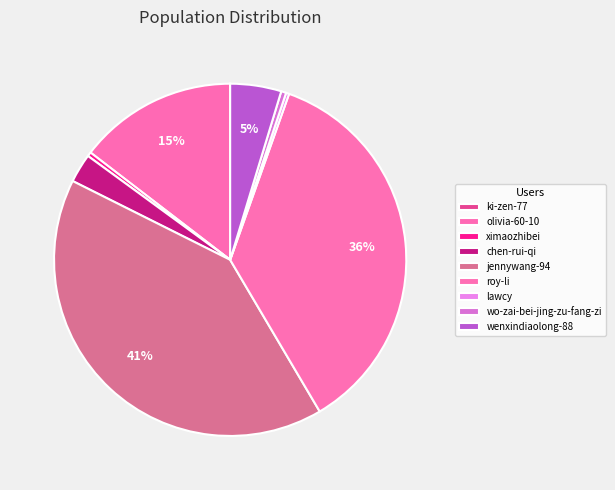

Approximately how many times larger is the value at olivia-60-10 compared to ximaozhibei?

37.6